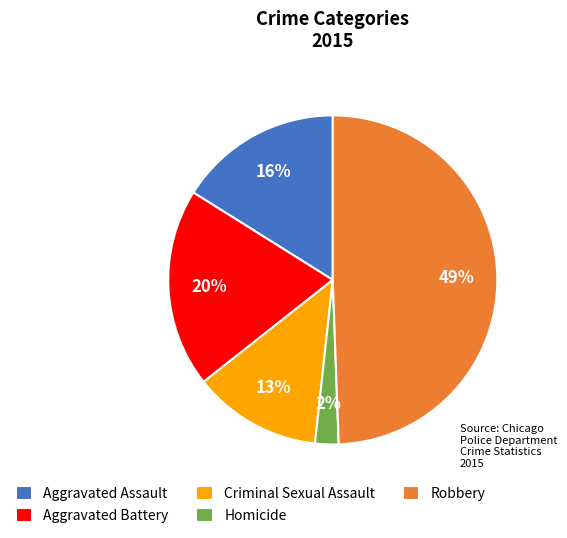

What is the smallest slice in the pie chart?

Homicide